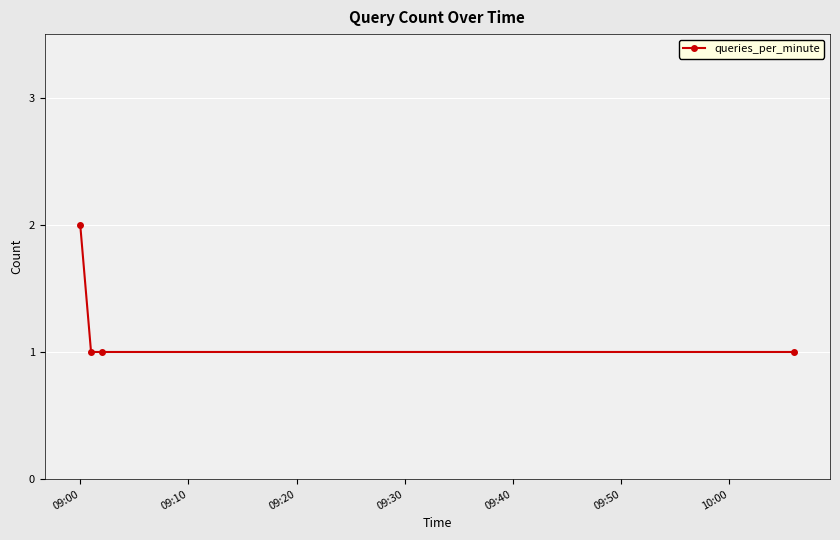

True or false: there are more than 2 points higher than both neighbors.

False